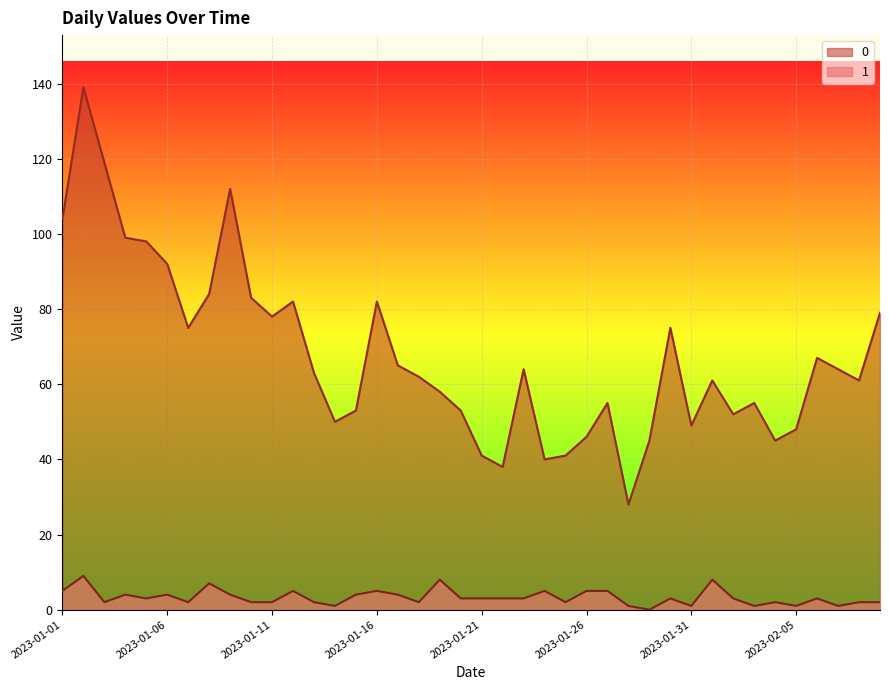

Is it true that 0 equals 38 at 2023-01-22?

True